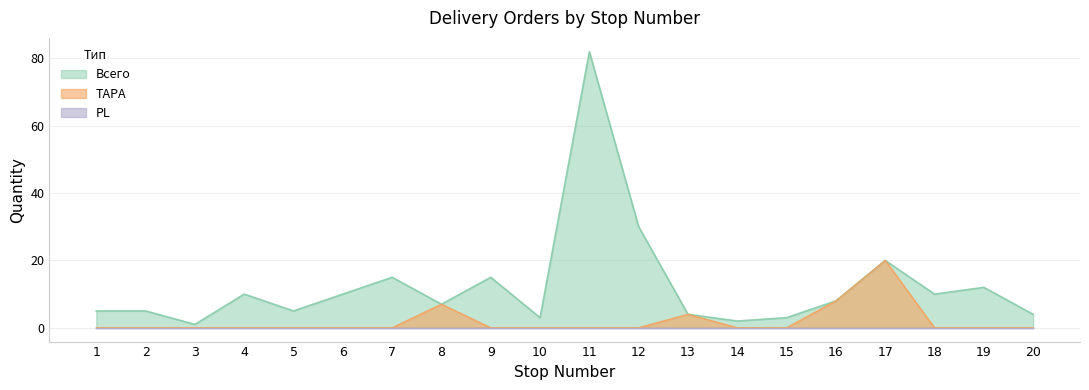

True or false: ТАРА and Всего intersect in this chart.

False